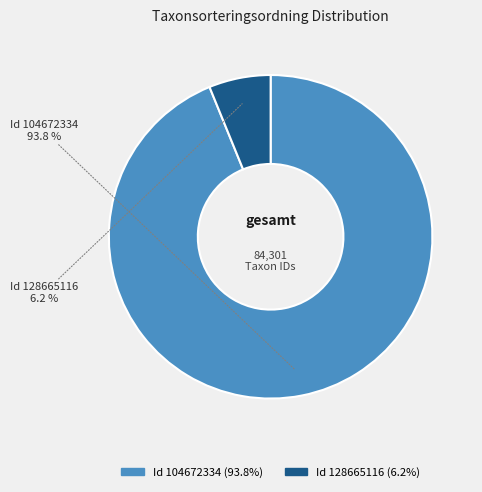

Does any single category account for the majority?

Yes